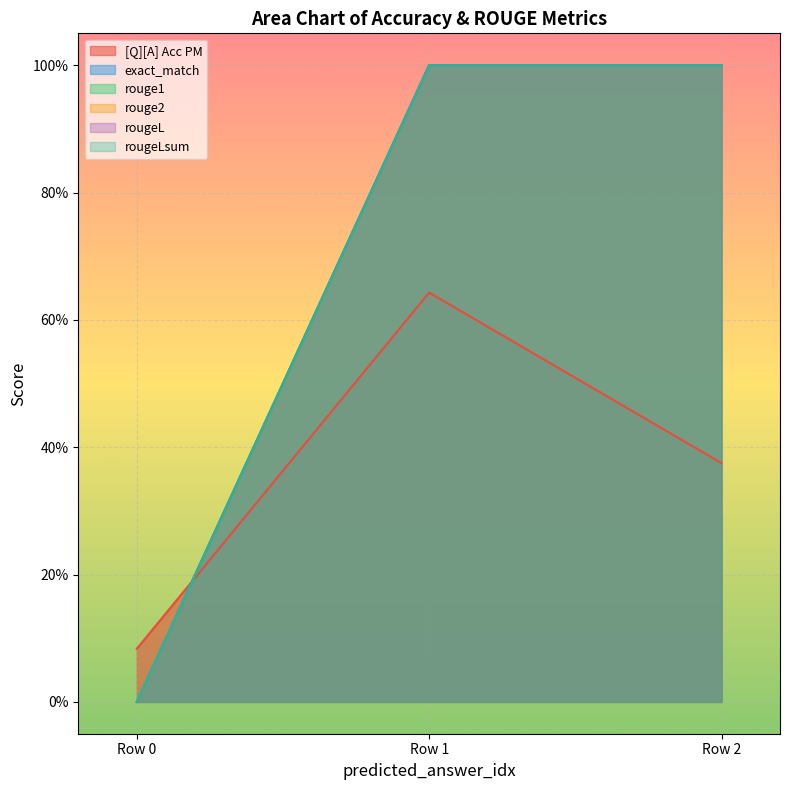

Does the chart display data point markers on the line(s)?

No